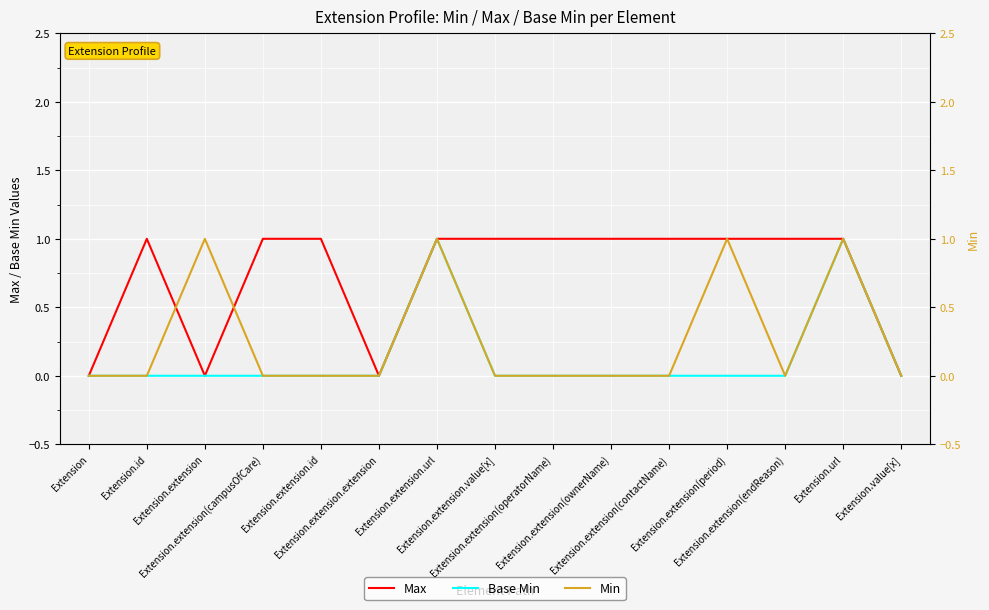

Count the number of data series in this chart.

3